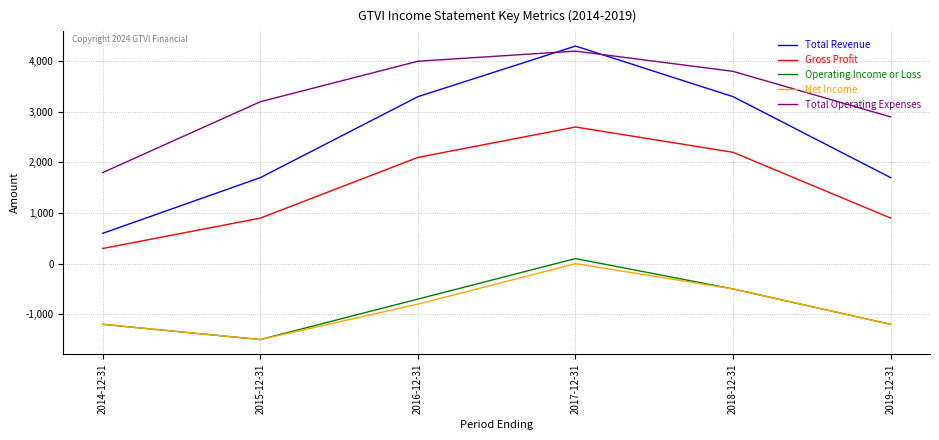

The value of Total Revenue at 2017-12-31 is 7039. True or false?

False